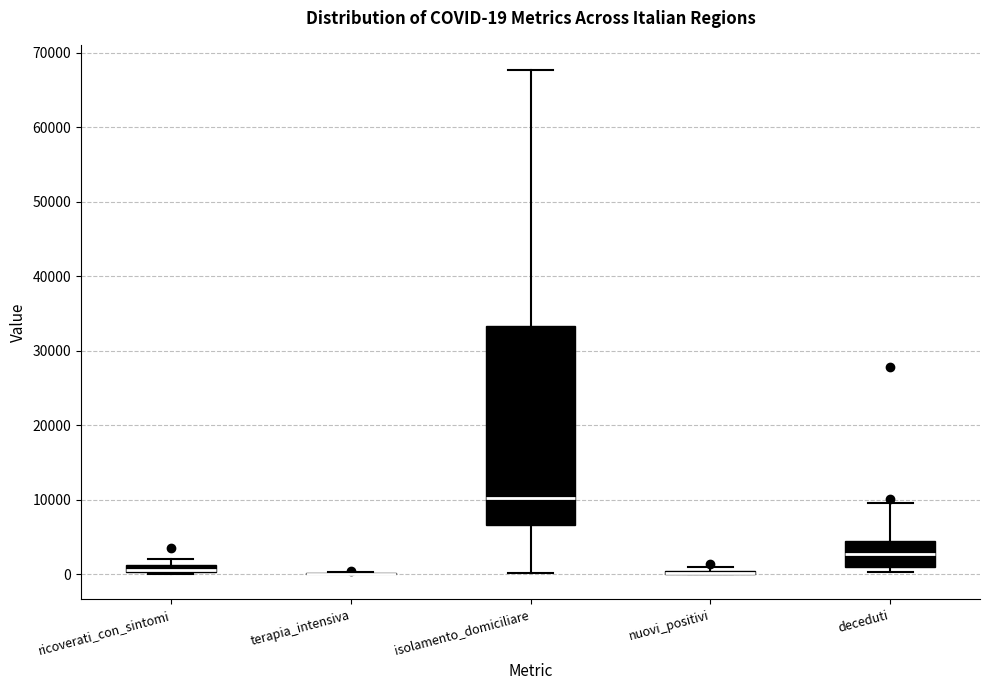

Comparing the boxes themselves (not the whiskers), which one is the tallest?

isolamento_domiciliare